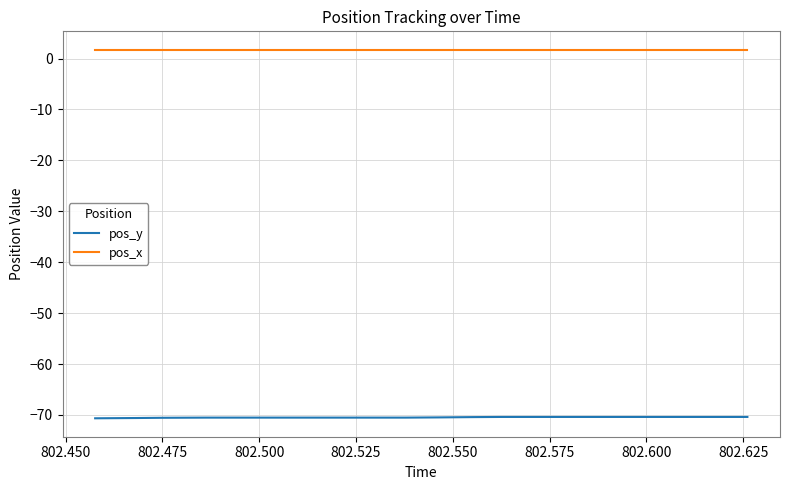

What is the maximum value for pos_x?

1.7